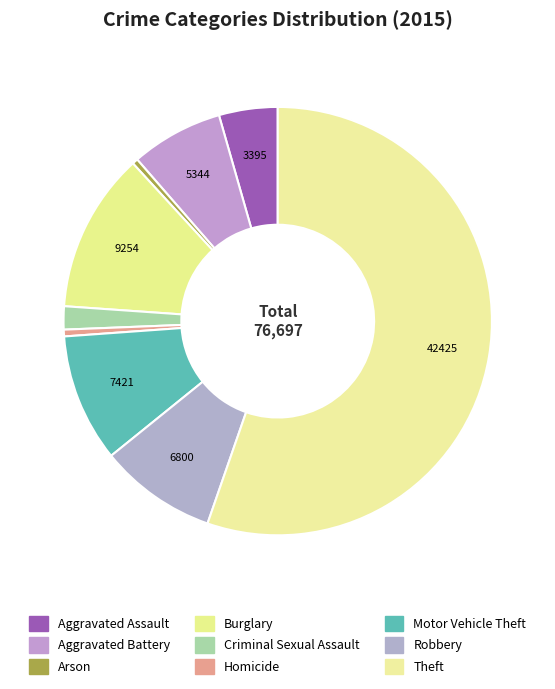

How many slices are in this pie chart?

9